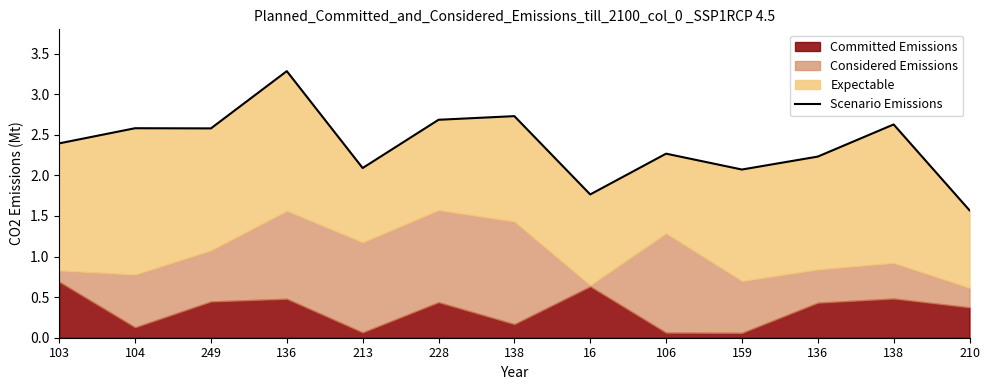

At which label is the value closest to 2?

159